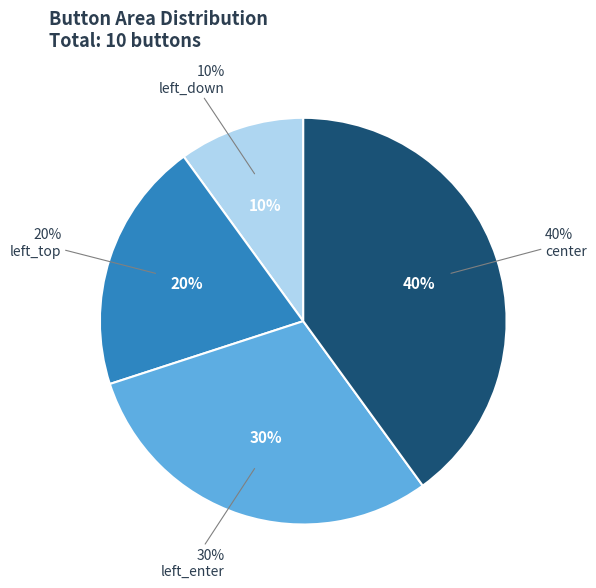

Do left_enter and left_down together represent more than half of the pie?

No